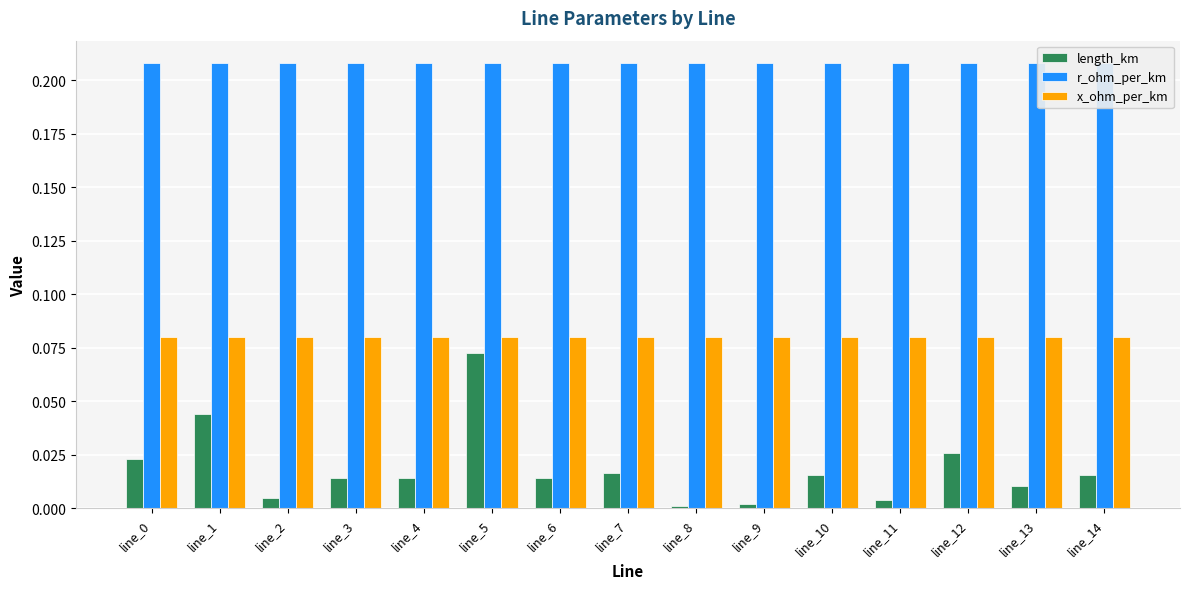

What is the spread (max minus min) of values at line_11?

0.2